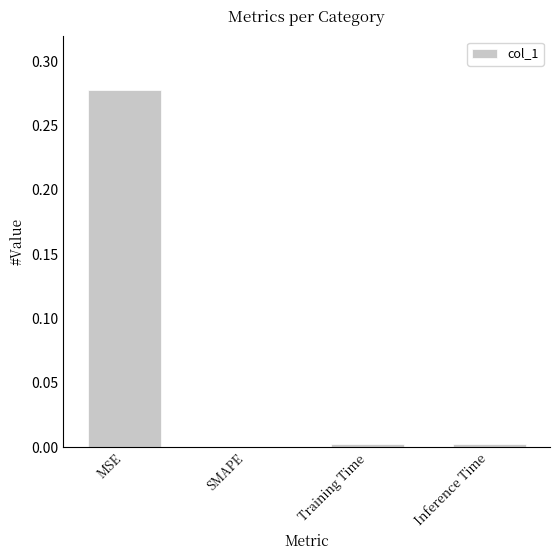

Are the bars horizontal?

No